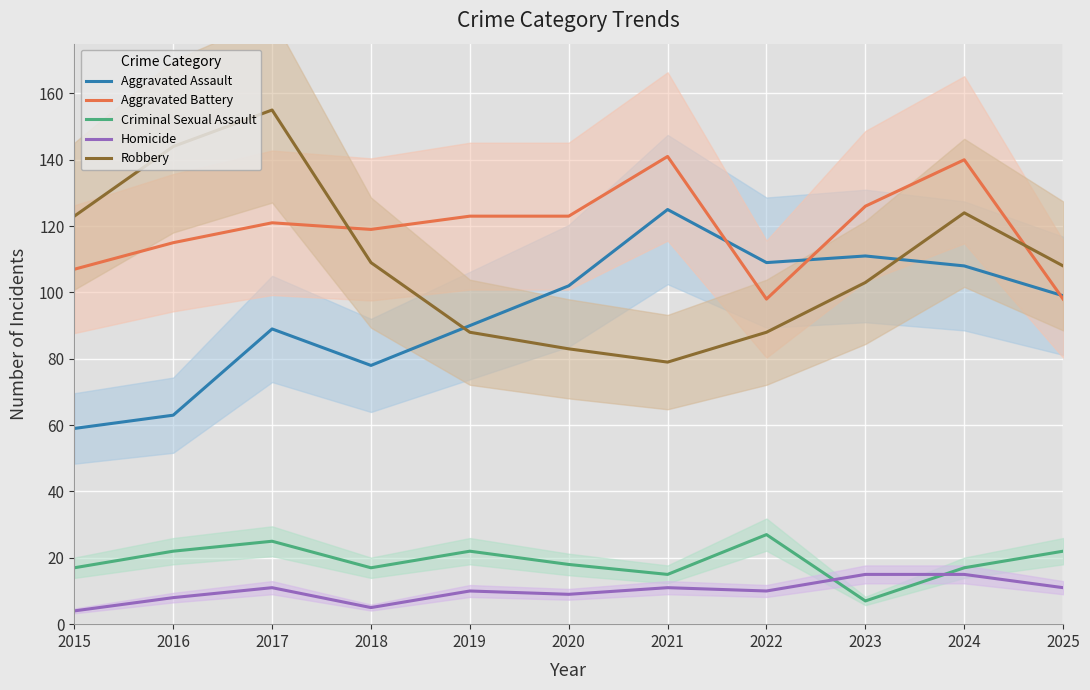

What is the lowest value of the Aggravated Assault series?

59